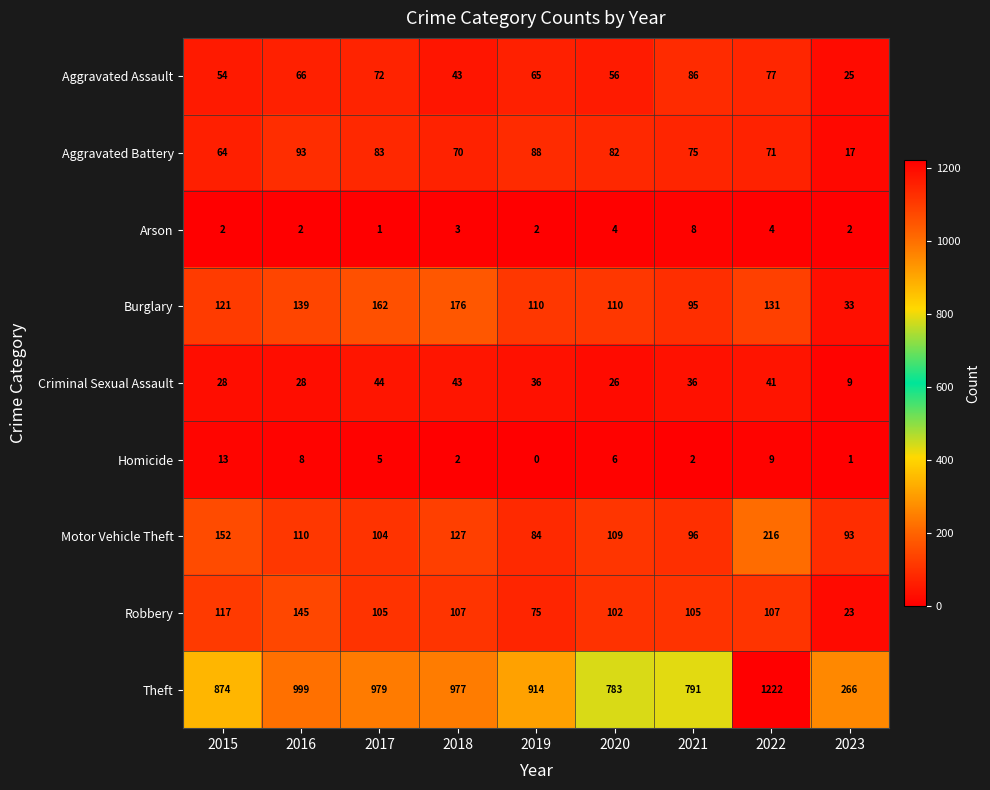

Which category has the lowest value in the Criminal Sexual Assault series?

2023